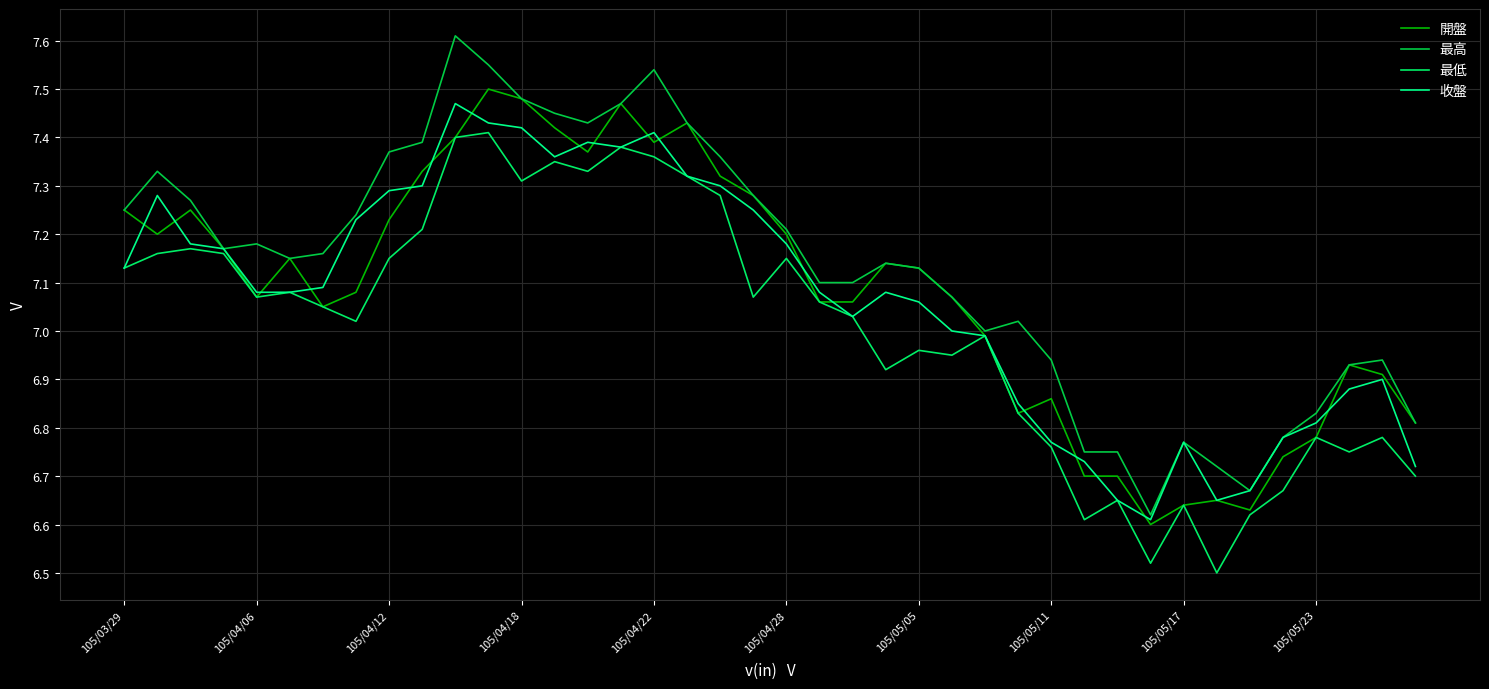

Is this an area chart (filled region under the line)?

No